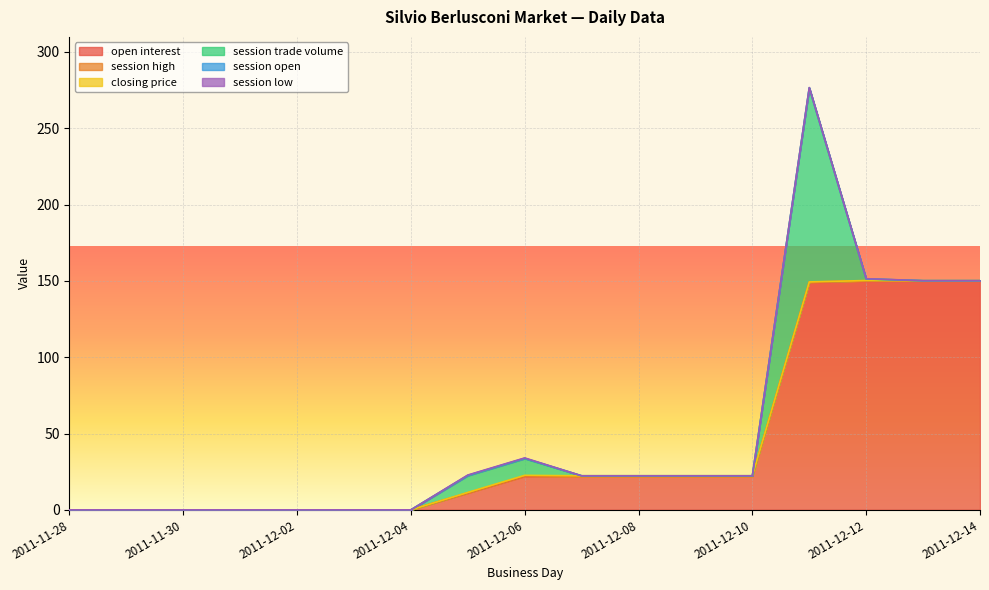

Between 2011-12-02 and 2011-12-11, which is larger?

2011-12-11